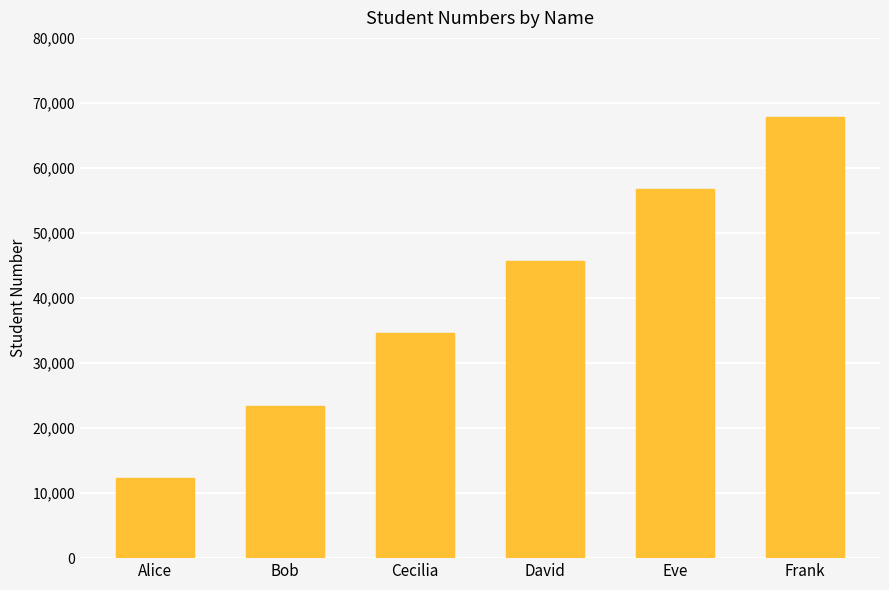

The value at Alice is 18210. True or false?

False